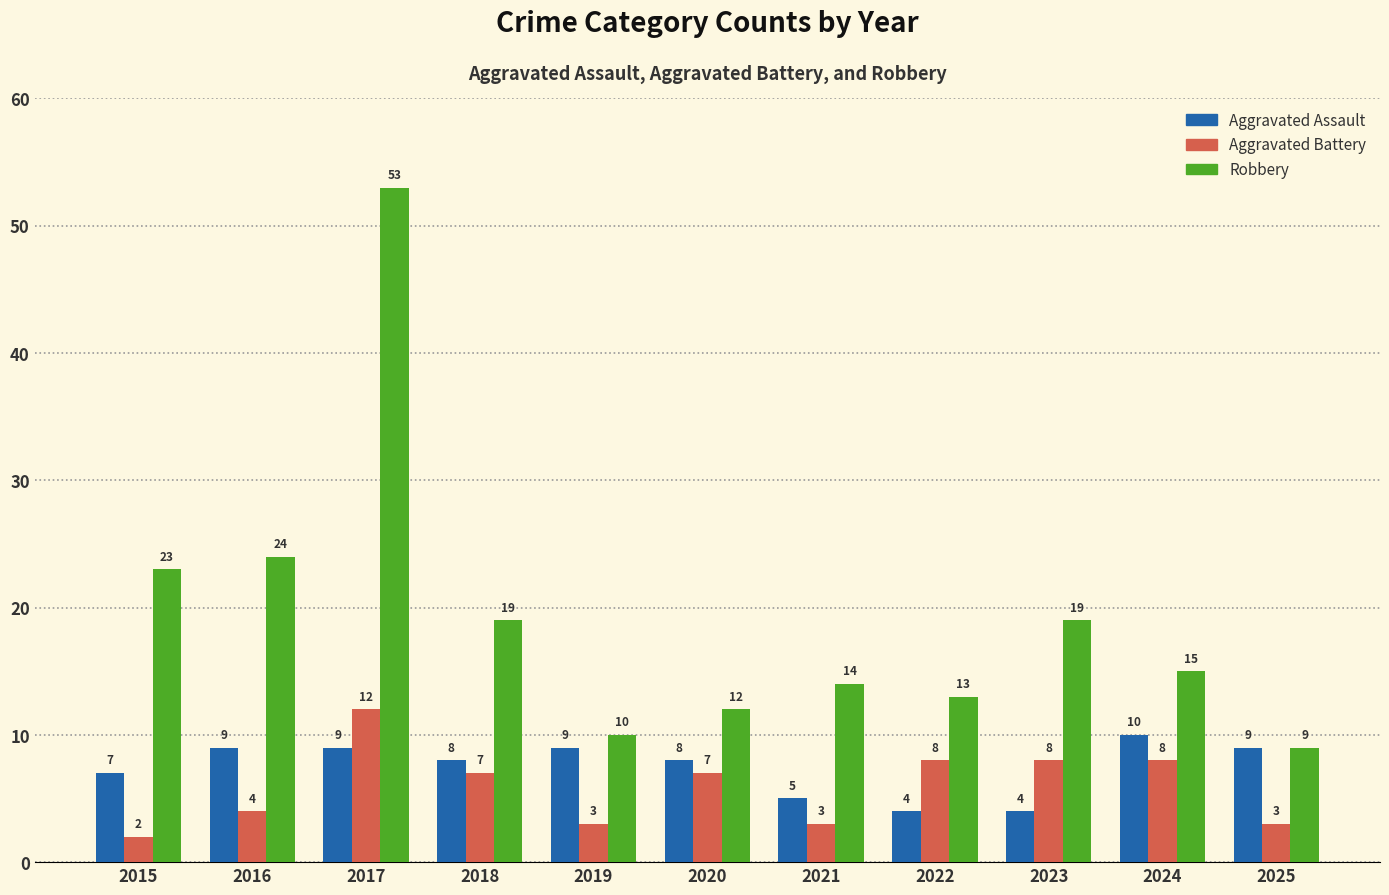

What is the total value across all series at 2017?

74